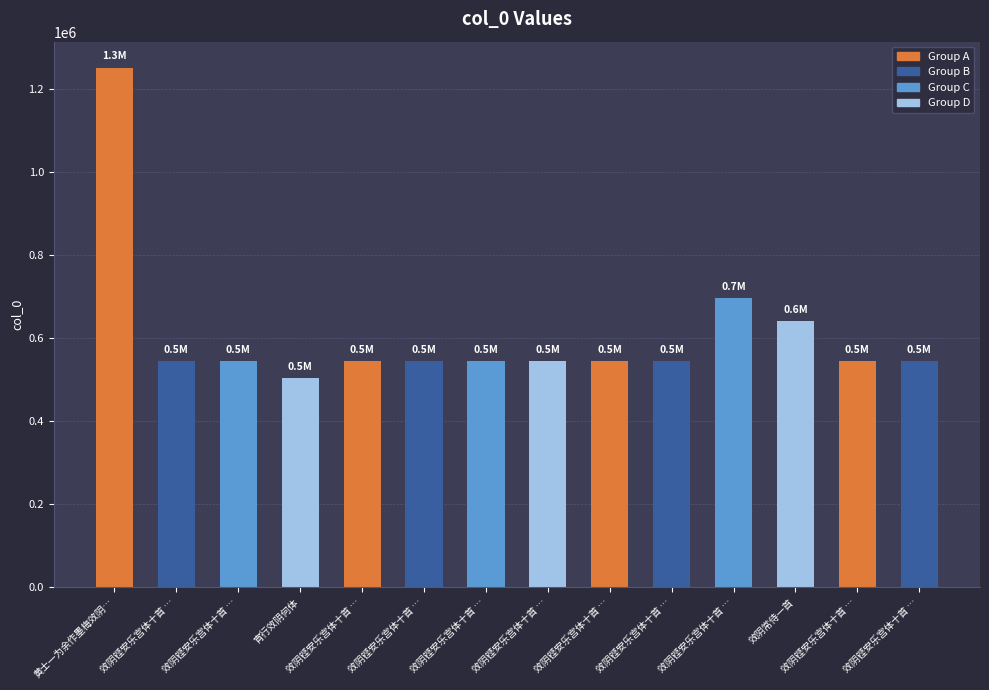

What is the value of the 5th bar from the left?

544626